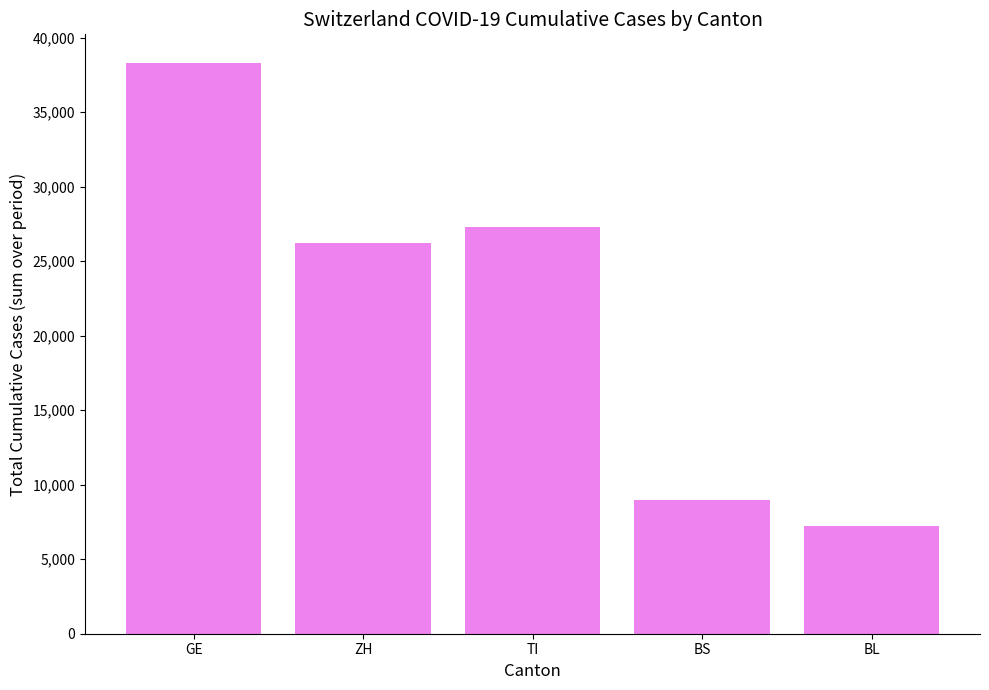

How many data points are less than 26228?

2